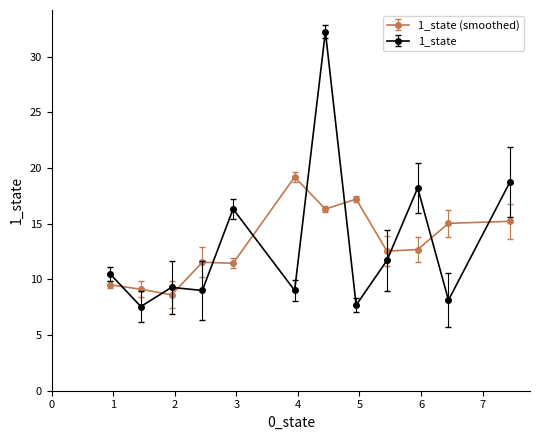

What is the difference between the second highest and minimum values in the 1_state (smoothed) series?

8.6